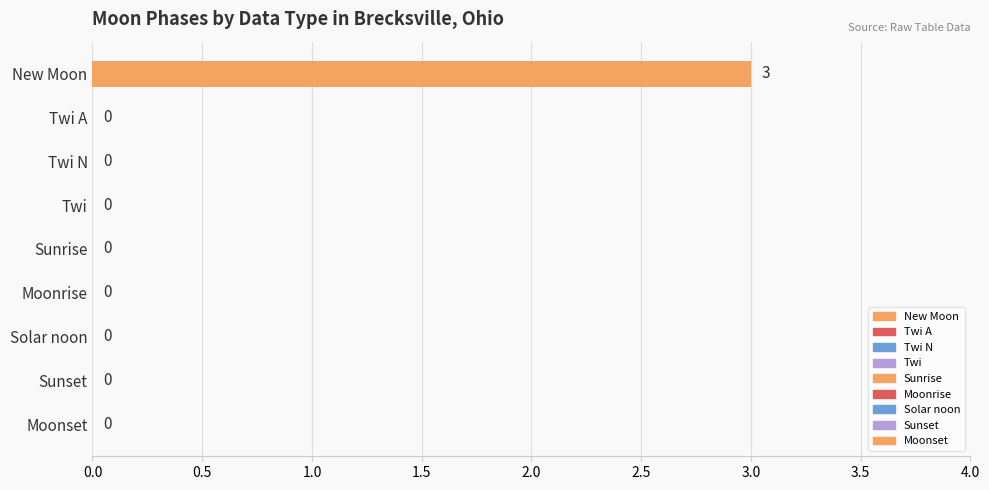

Reading bottom to top, extract all data points from this chart.

Moonset=0	Sunset=0	Solar noon=0	Moonrise=0	Sunrise=0	Twi=0	Twi N=0	Twi A=0	New Moon=3